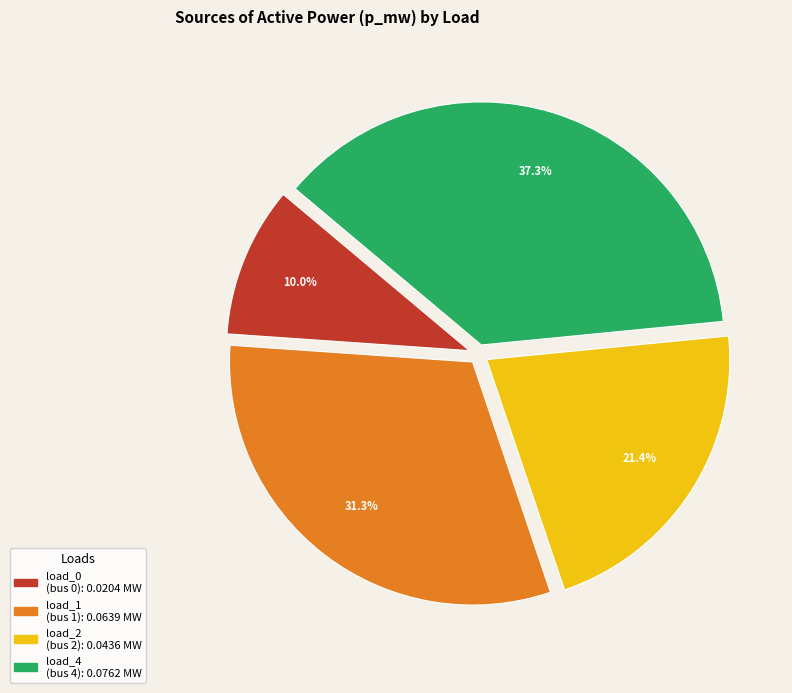

Is there a majority slice in this chart?

No